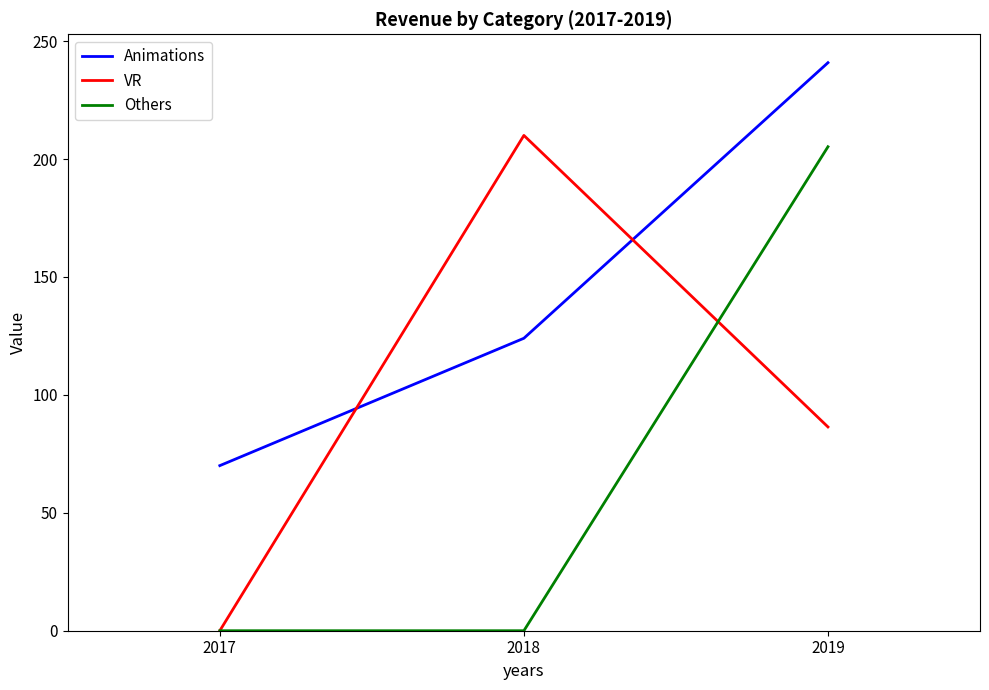

Reading left to right, extract all data points from this chart.

Animations: 2017=70.0	2018=124.0	2019=240.8
VR: 2017=0.0	2018=210.0	2019=86.4
Others: 2017=0.0	2018=0.0	2019=205.2